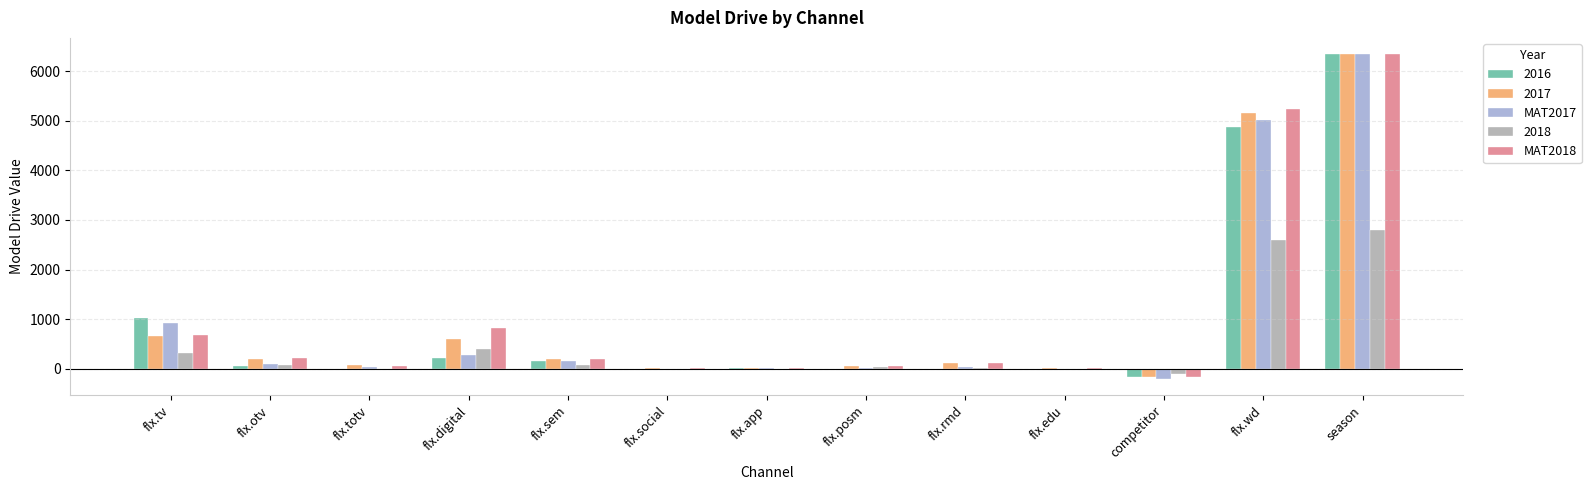

True or false: MAT2017 has a value of 5020.8 at flx.wd.

True